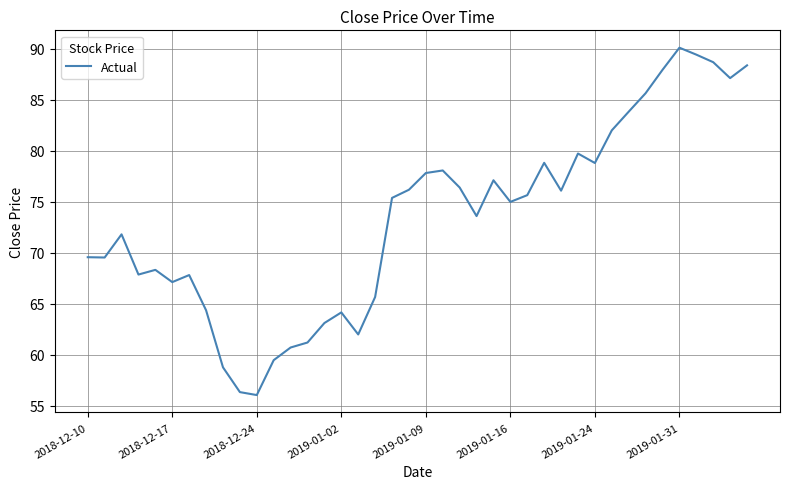

What is the minimum value shown in the chart?

56.0